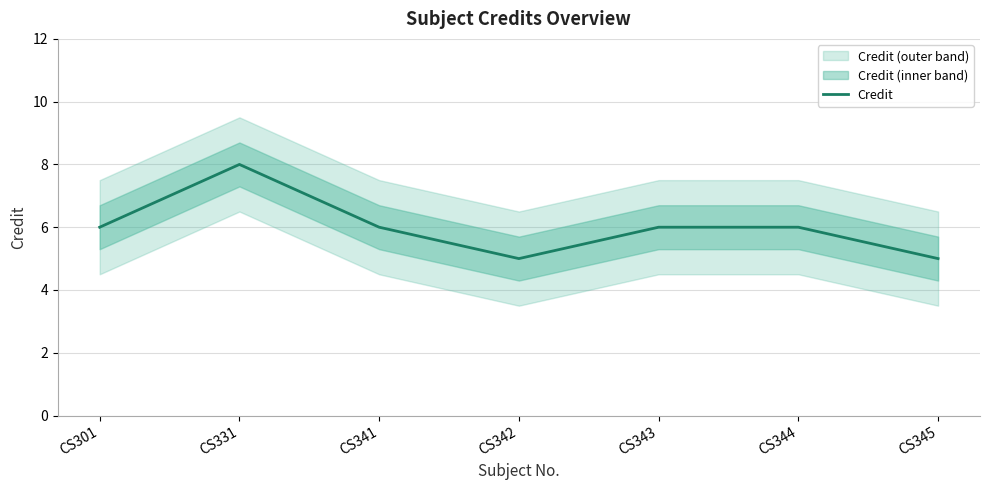

Is it true that the value at CS344 is 6?

True